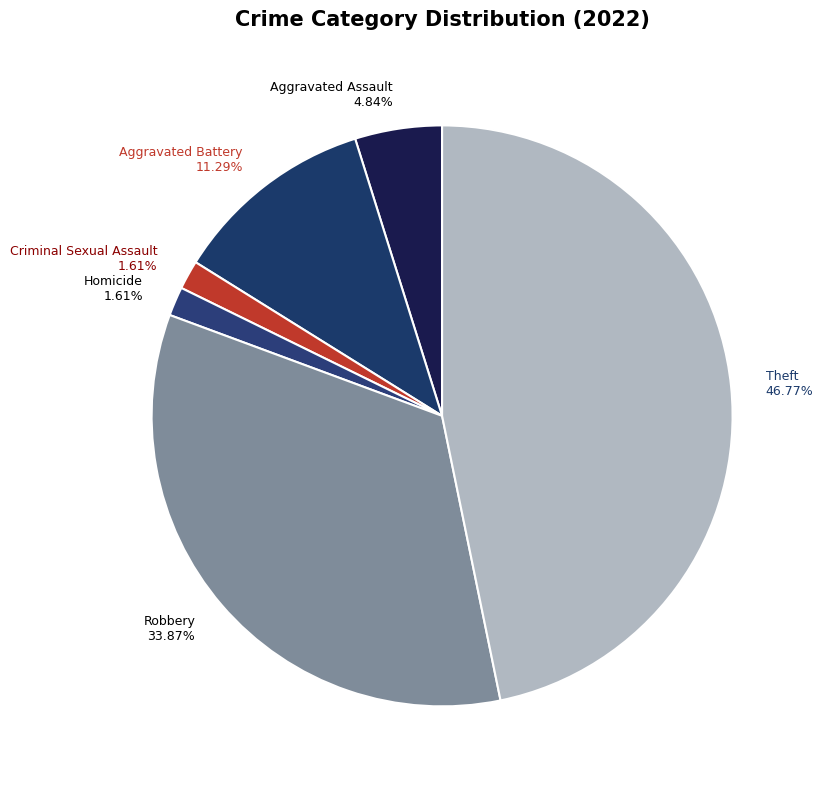

Which has a higher value, Criminal Sexual Assault 1.61% or Theft 46.77%?

Theft 46.77%